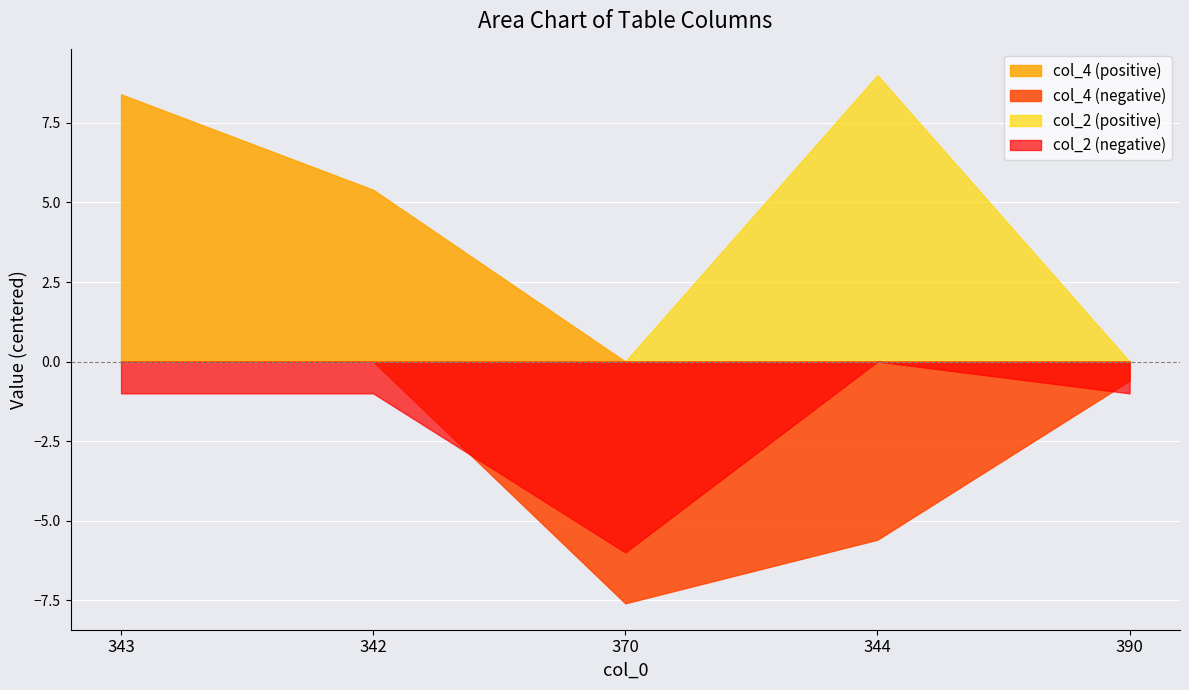

What is the total value across all series at 342?

4.4